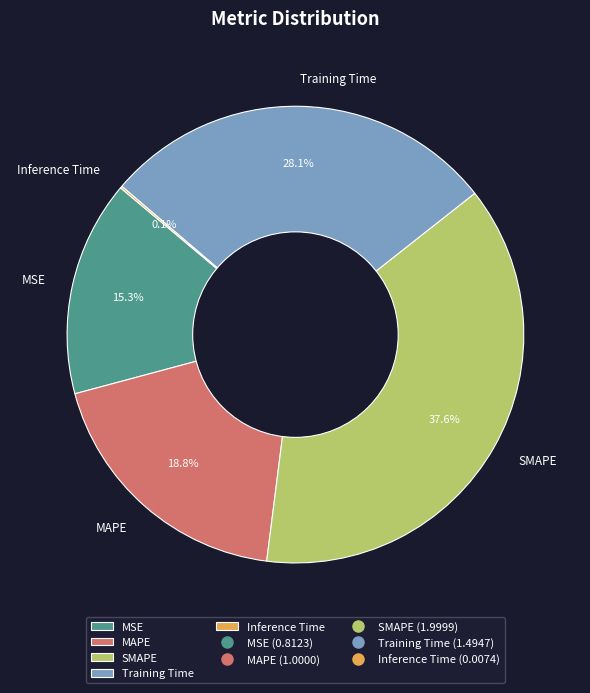

Which has a higher value, SMAPE or MSE?

SMAPE